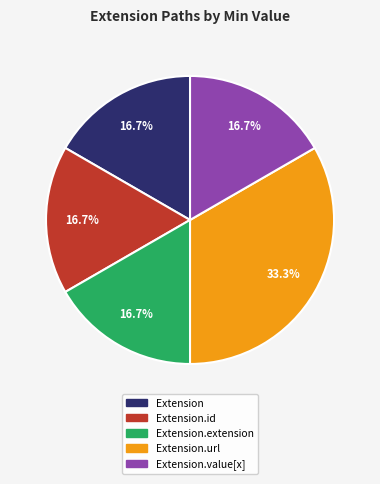

Is there a majority slice in this chart?

No